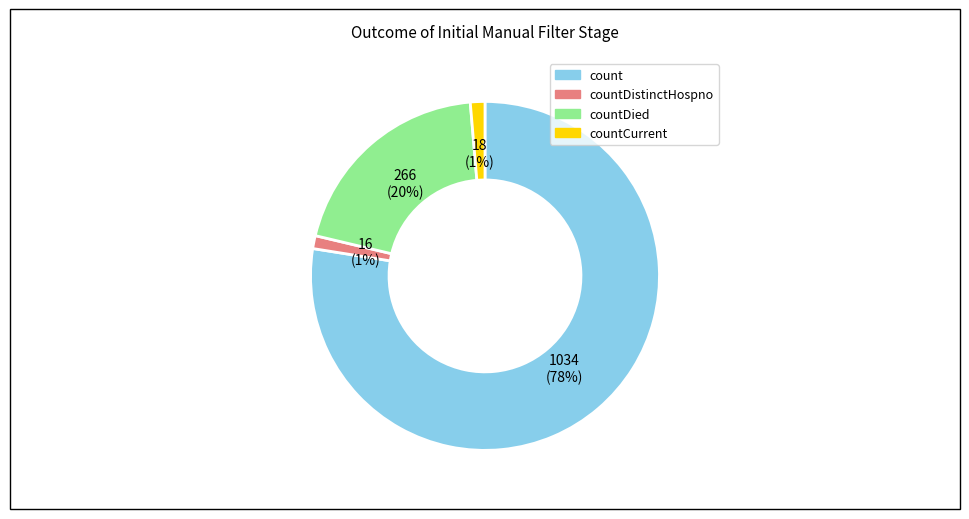

Which slice is the largest?

count